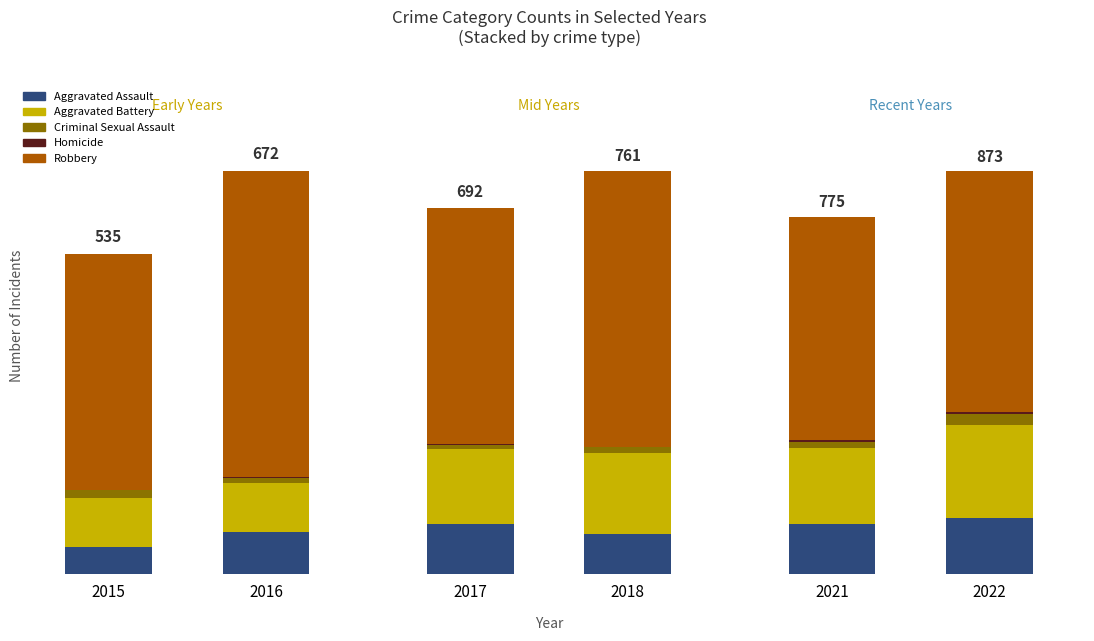

What are all the series names shown in the legend?

Aggravated Assault, Aggravated Battery, Criminal Sexual Assault, Homicide, Robbery